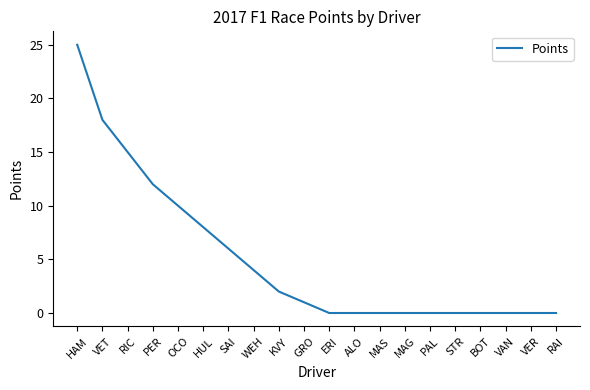

What position from the left is RIC?

3